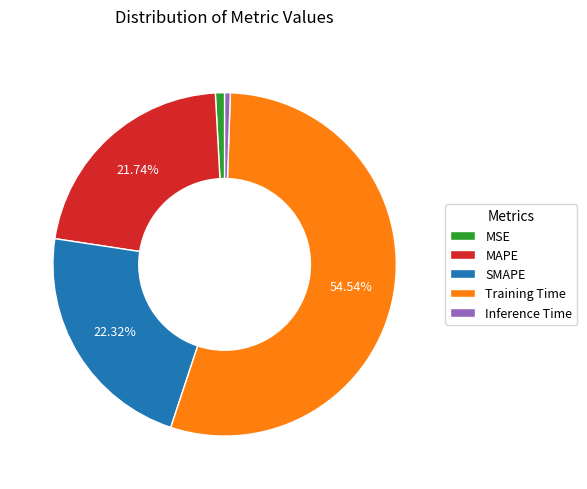

Which slice is the largest?

Training Time